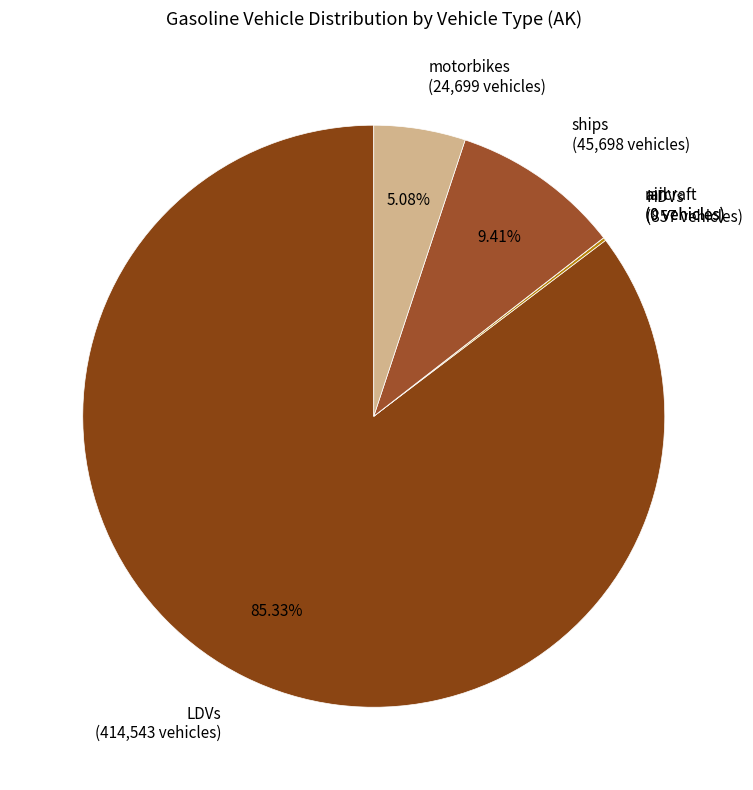

What portion of the pie excludes motorbikes?

94.9%